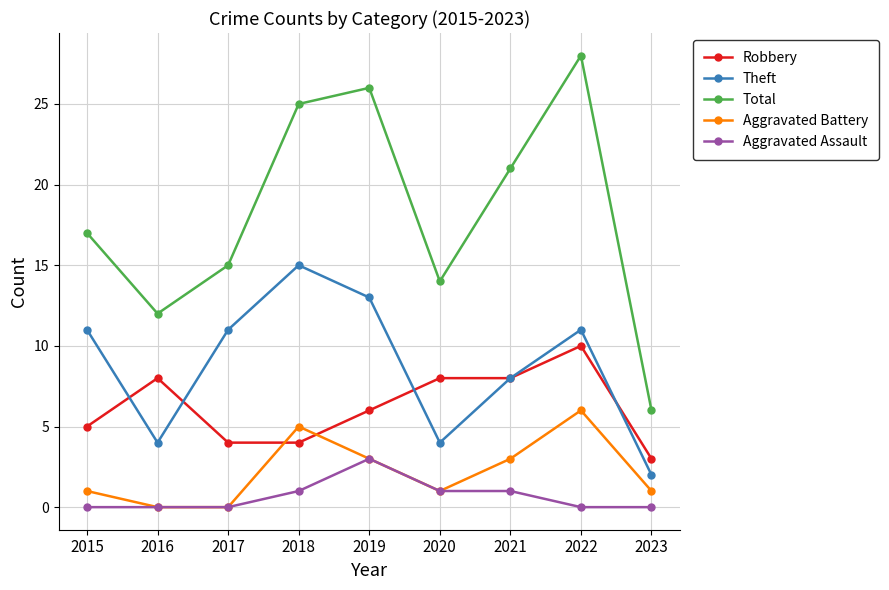

How many lines are shown in the chart?

5